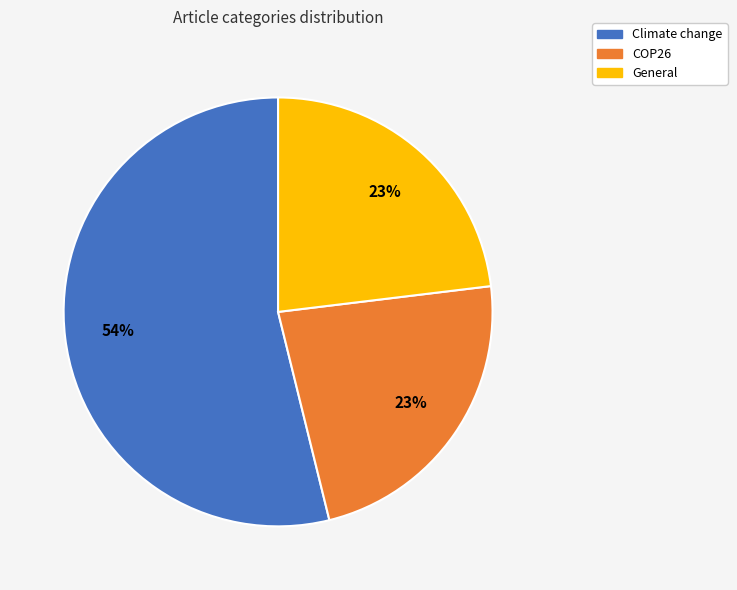

Is the sum of COP26 and General greater than half?

No